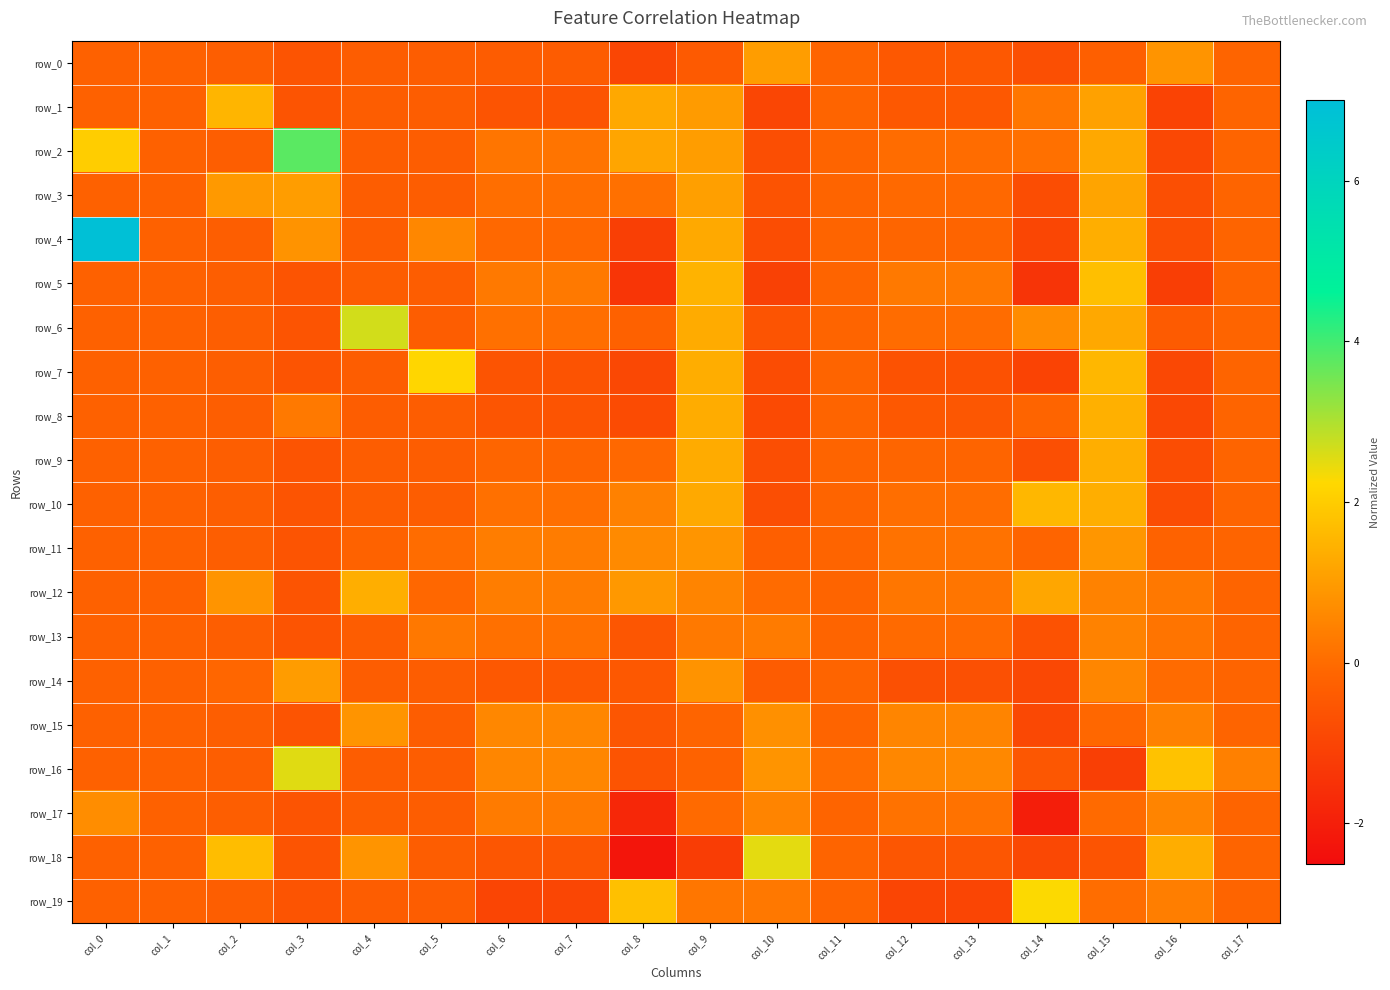

What is the sum of all row_9 values?

-2.6